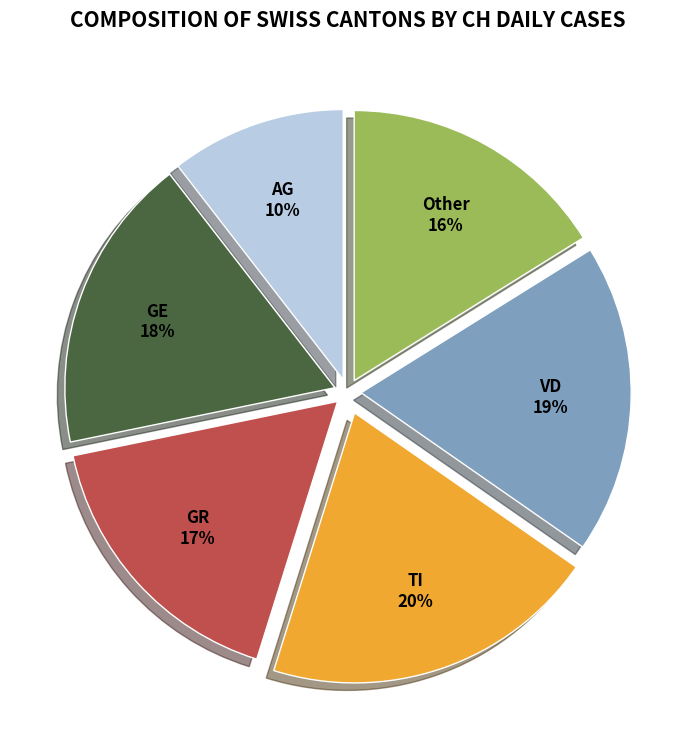

To the nearest percent, what is the average slice percentage?

17%